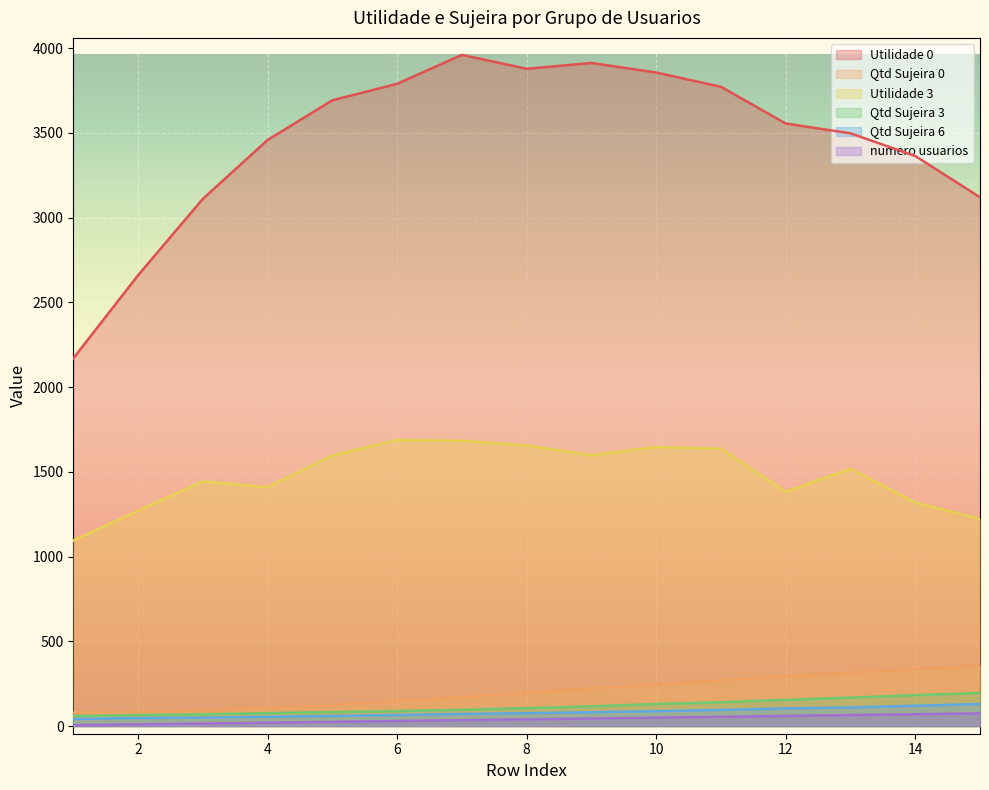

Does the chart display data point markers on the line(s)?

No